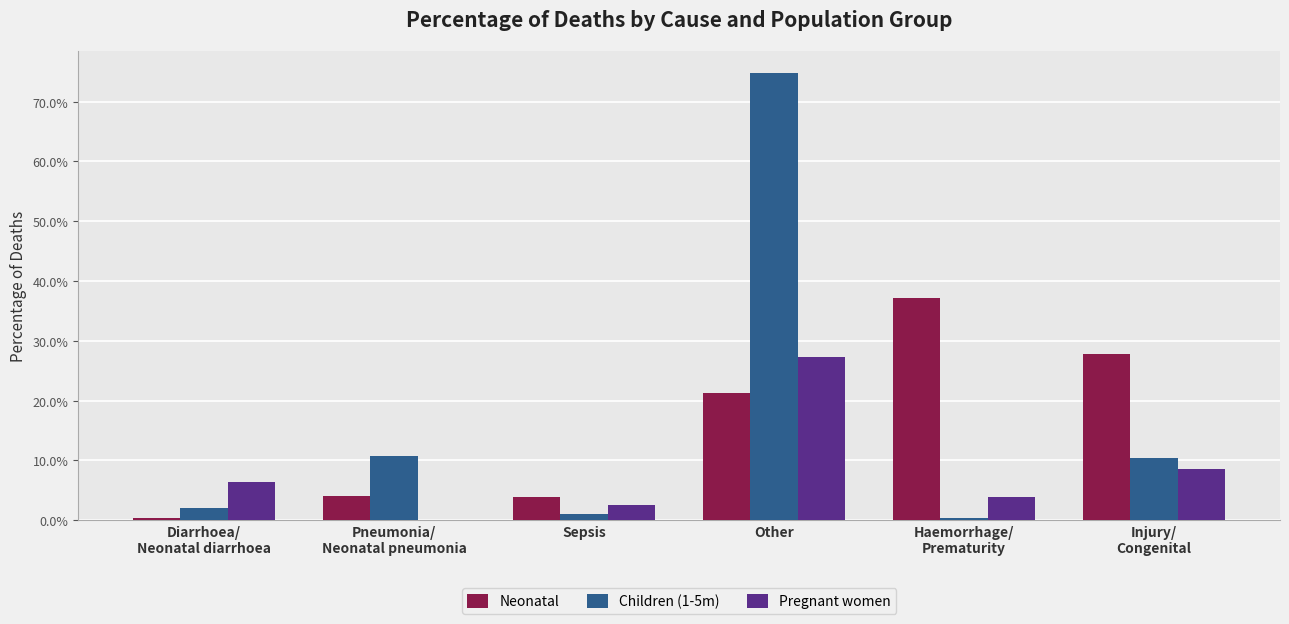

Does the chart contain stacked bars?

No